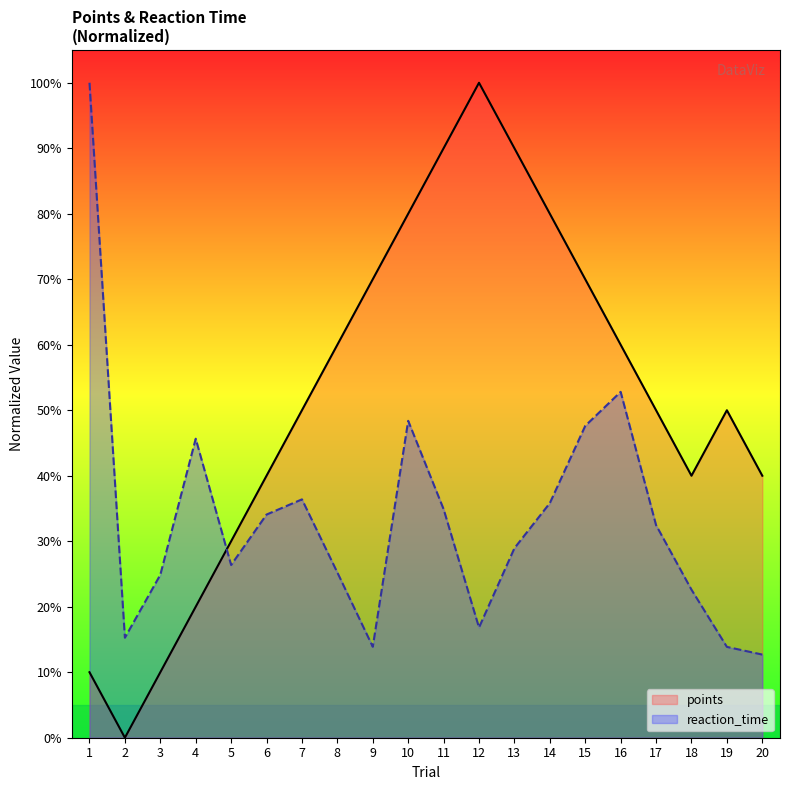

At 19, list the series in order from smallest to largest.

reaction_time, points